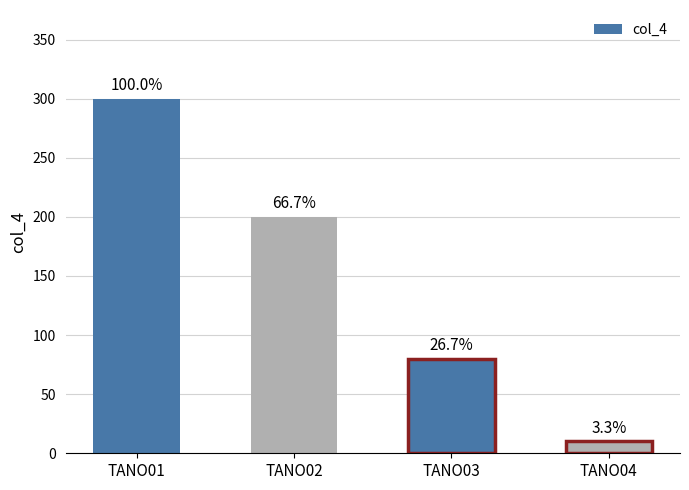

How many bars are there in total?

4